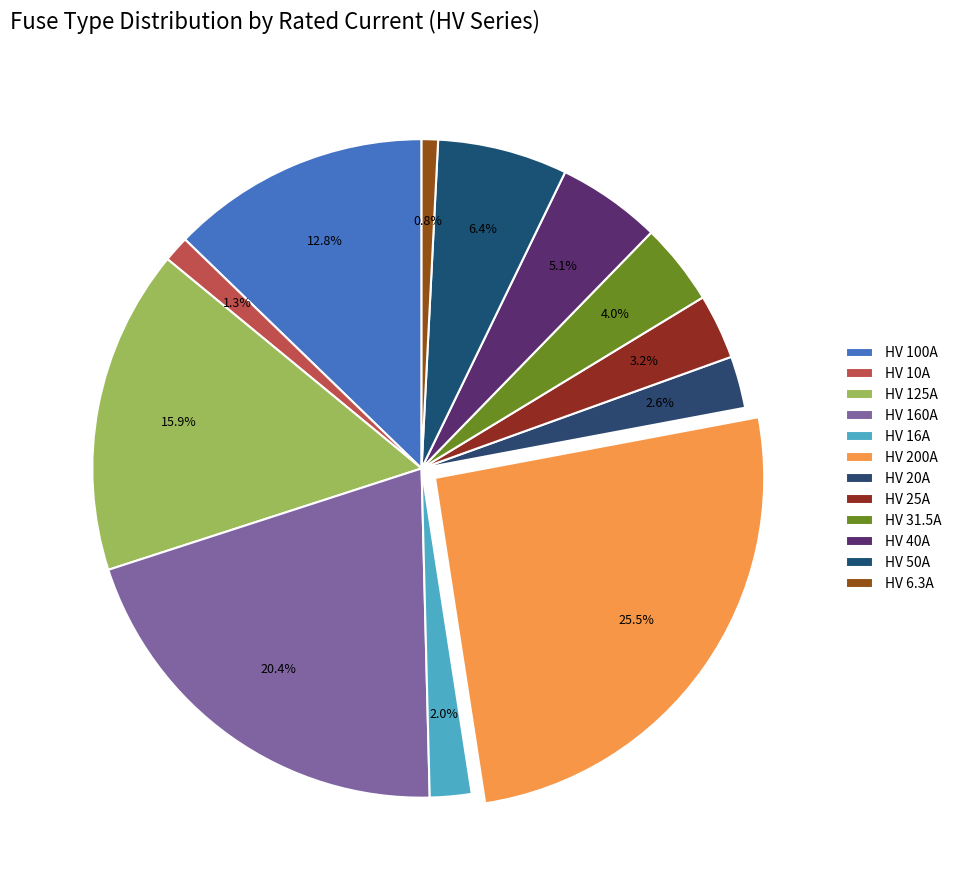

How many slices are in this pie chart?

12